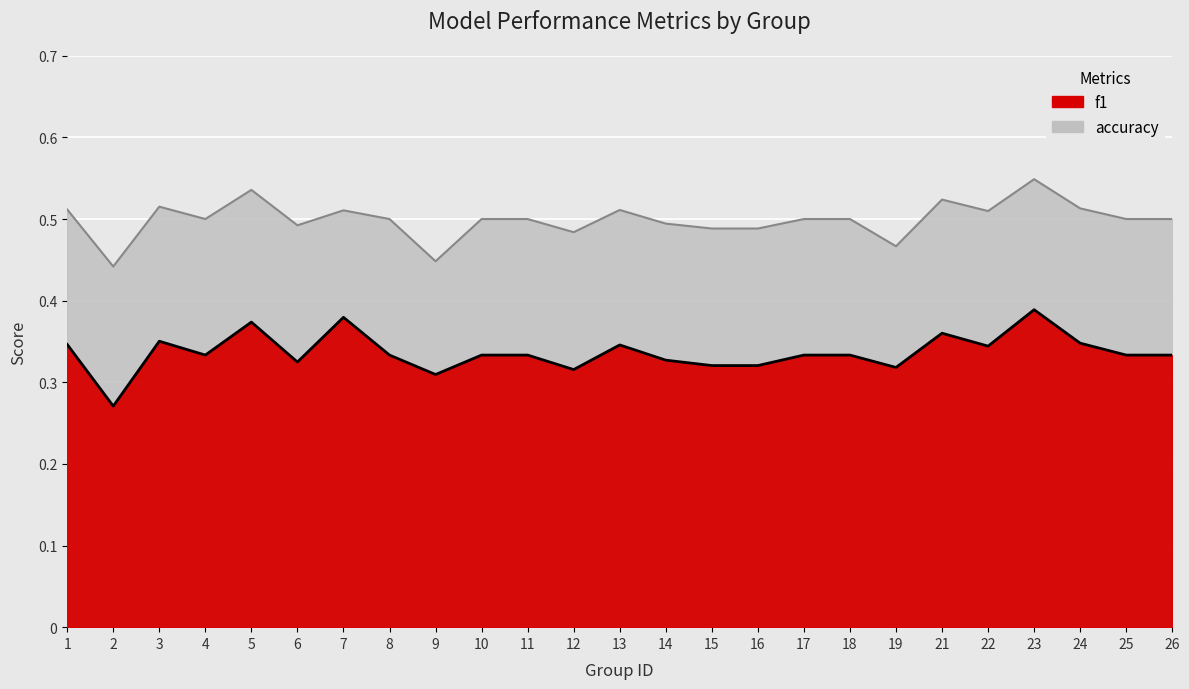

What is the value of the f1 point at the 7th from the left?

0.4